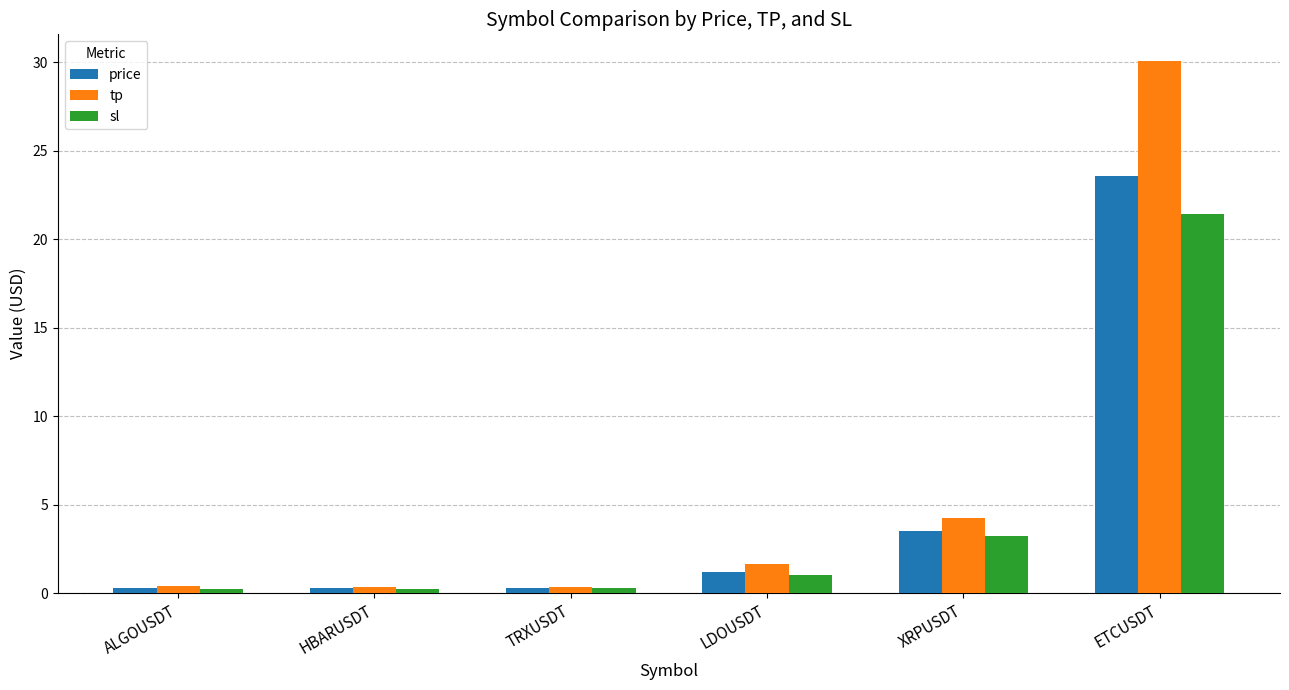

What is the spread (max minus min) of values at TRXUSDT?

0.1